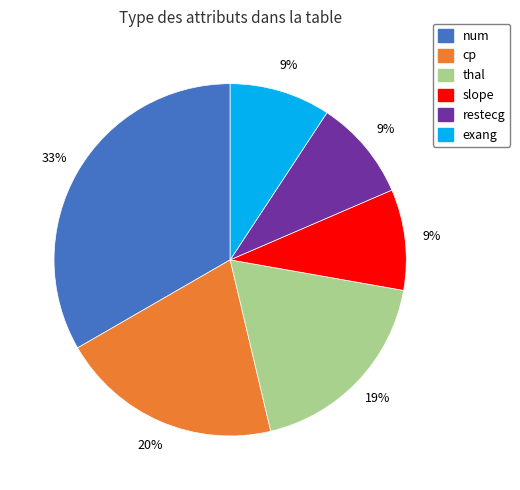

How many segments does this pie chart have?

6